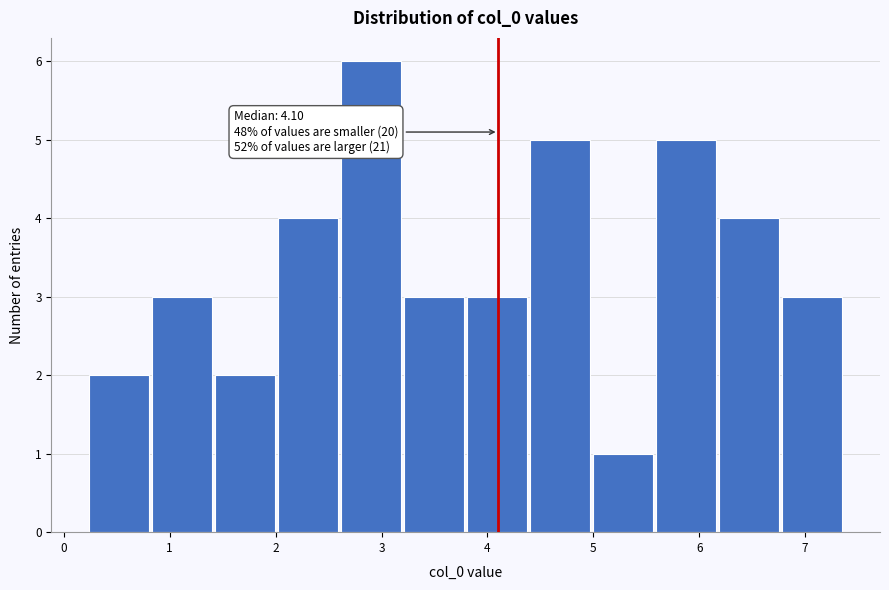

Over which range of the x-axis is the bar tallest?

2.6 to 3.2